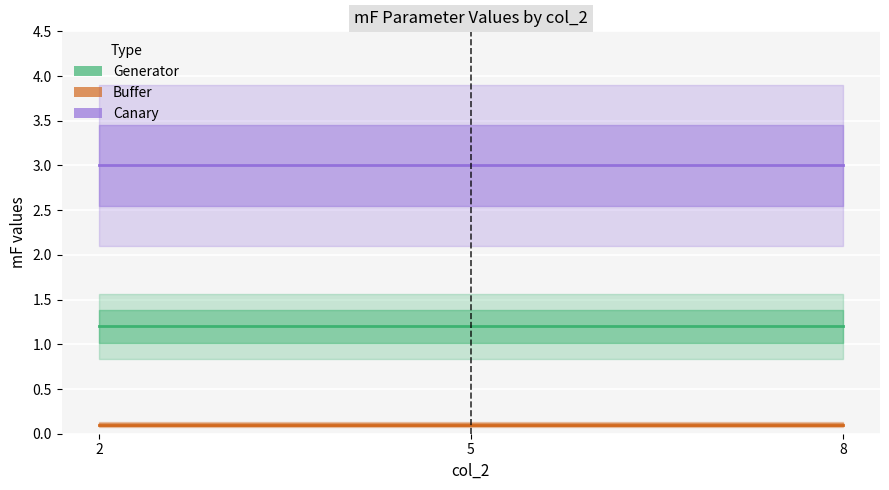

Where is Canary nearest to the value 3?

2